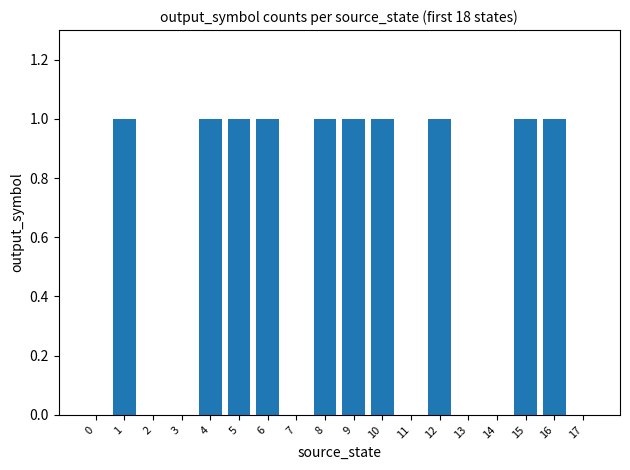

What is the change in value from 8 to 13?

-1